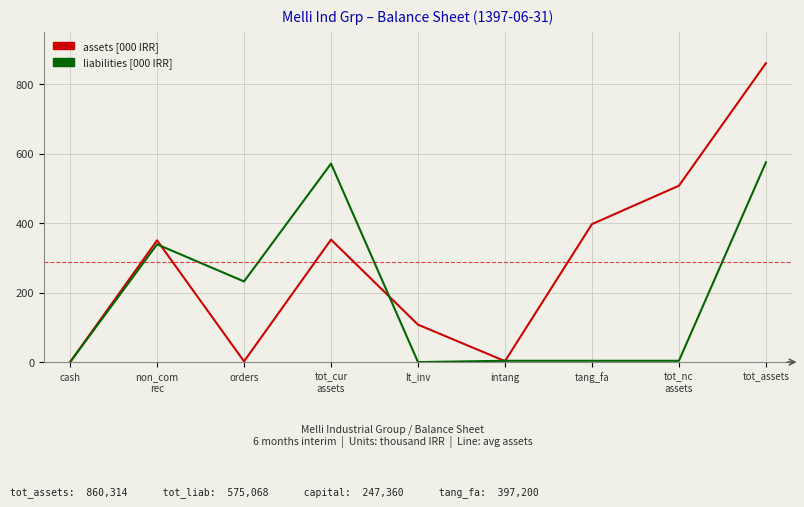

Does the chart have visible grid lines?

Yes